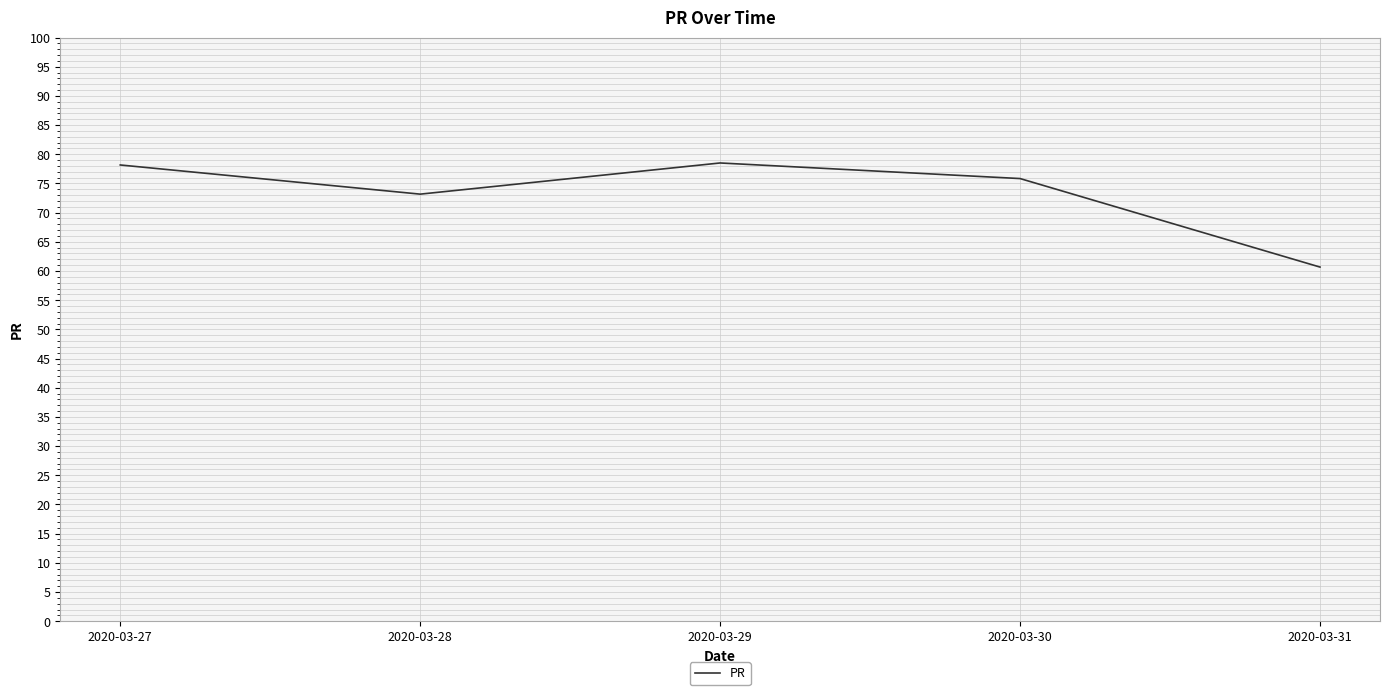

Which has a higher value, 2020-03-28 or 2020-03-29?

2020-03-29